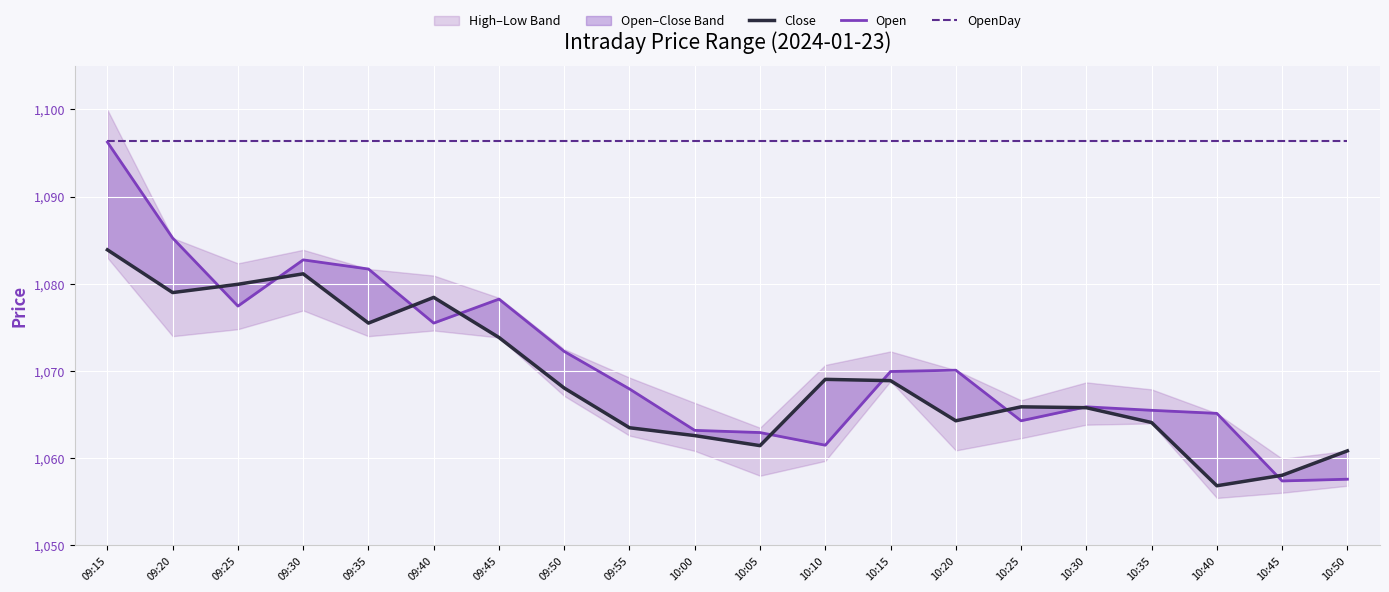

In Close, how many points are higher than both neighbors (excluding endpoints)?

4